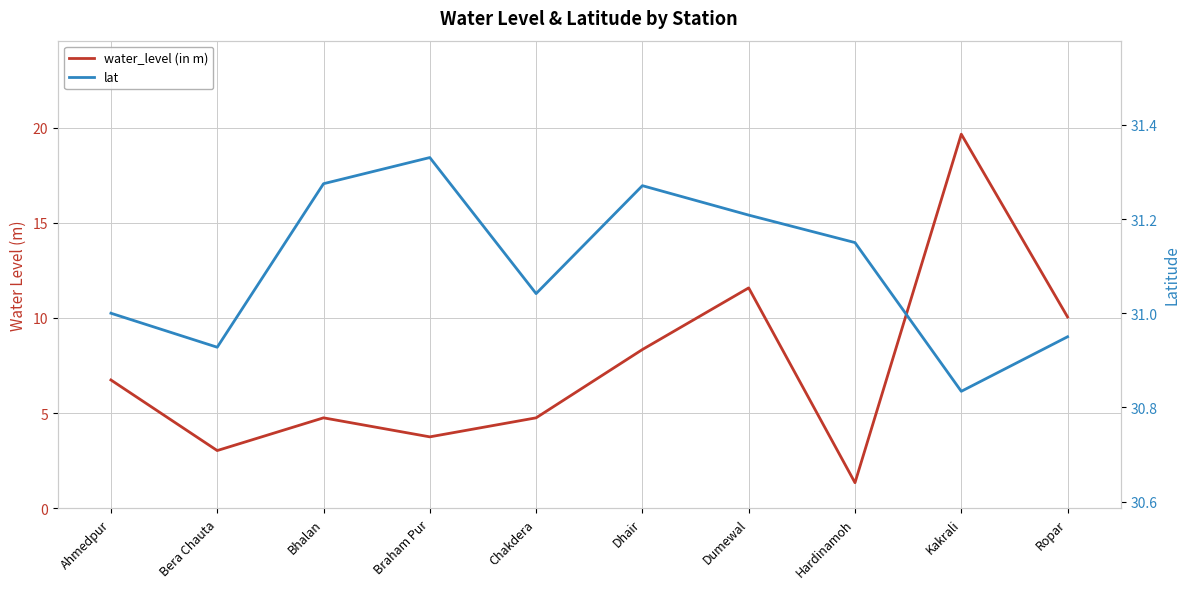

List the labels in order of lat value, smallest first.

Kakrali, Bera Chauta, Ropar, Ahmedpur, Chakdera, Hardinamoh, Dumewal, Dhair, Bhalan, Braham Pur